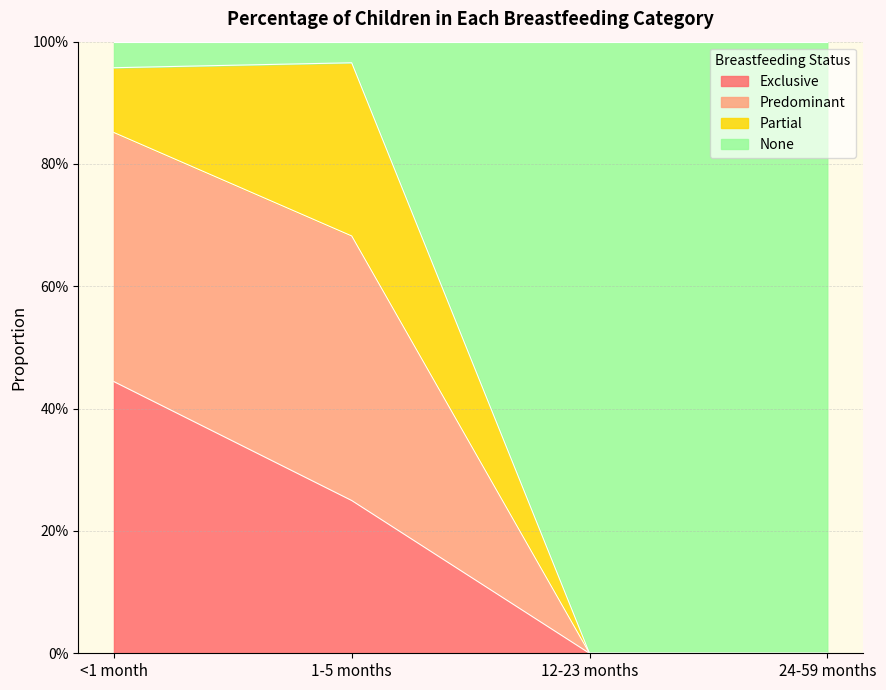

What are all the series names shown in the legend?

Exclusive, Predominant, Partial, None